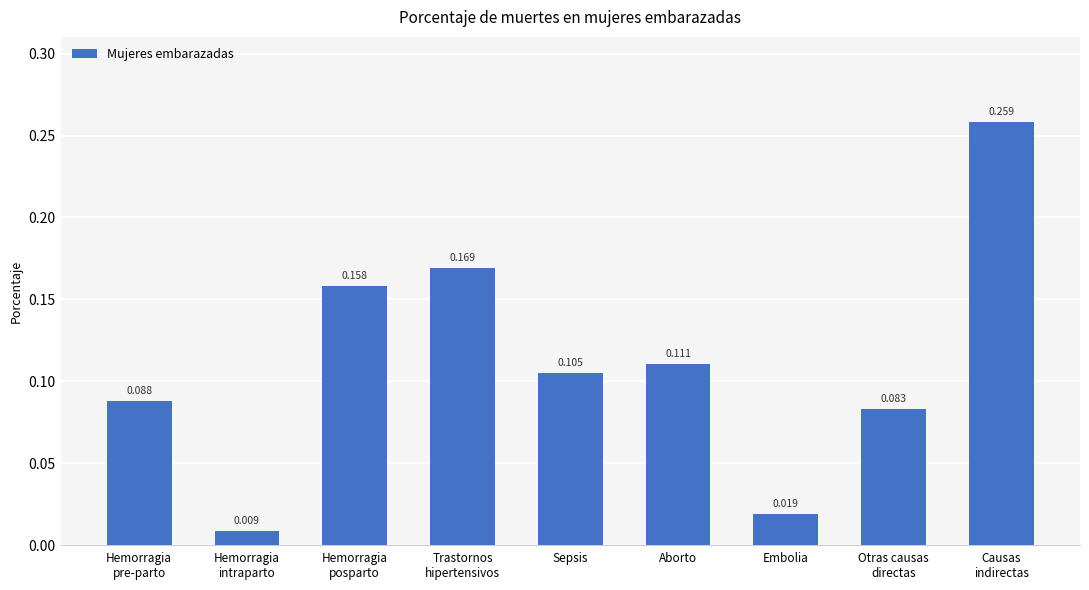

What position from the left is Hemorragia
posparto?

3